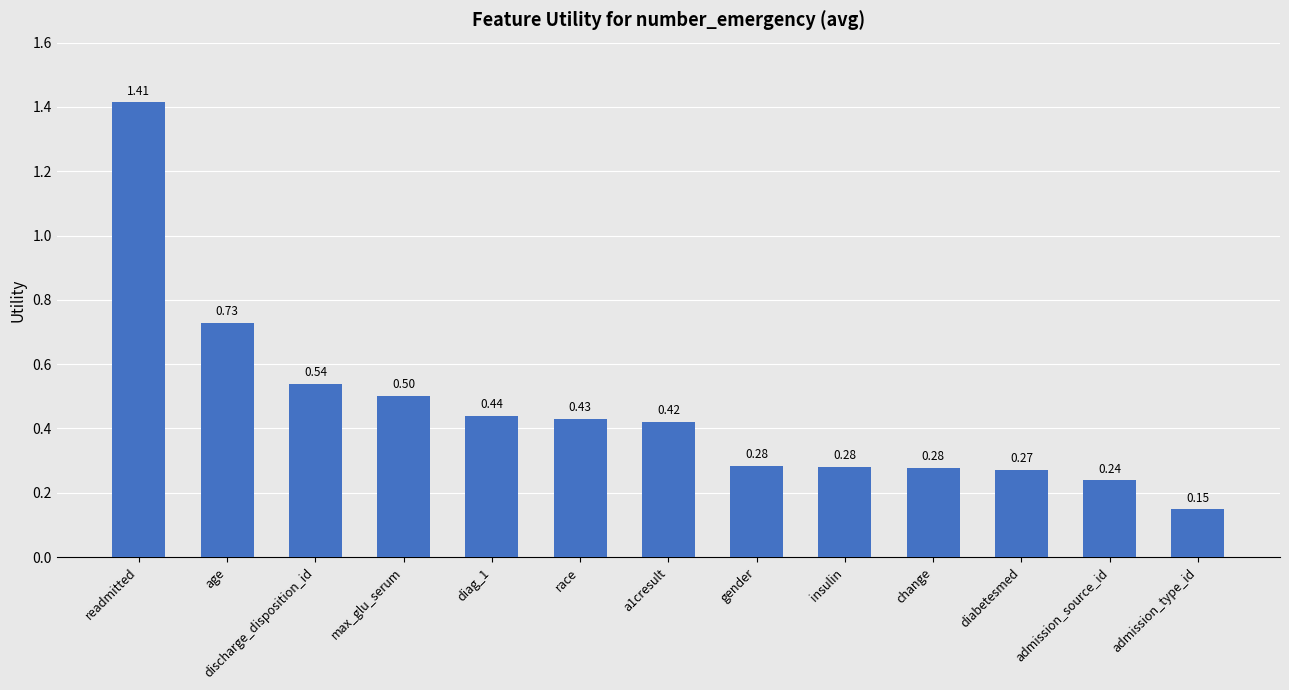

What is the label of the 13th bar from the right?

readmitted